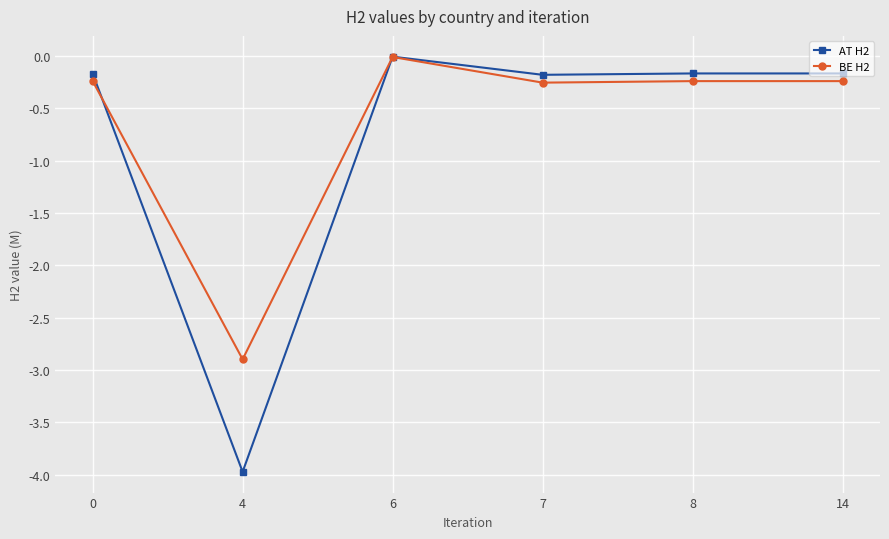

List the series in order of their overall mean, lowest first.

AT H2, BE H2